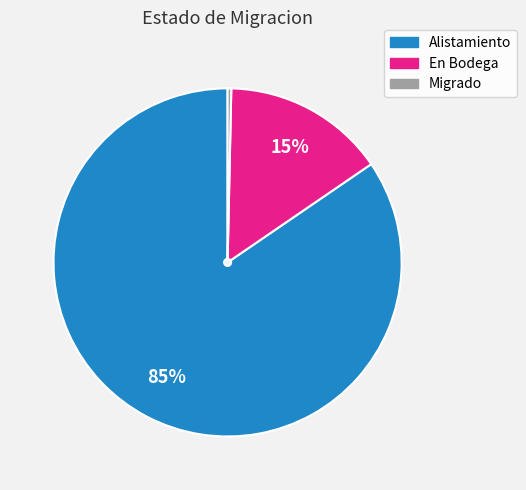

Which category has the biggest portion of the pie?

Alistamiento